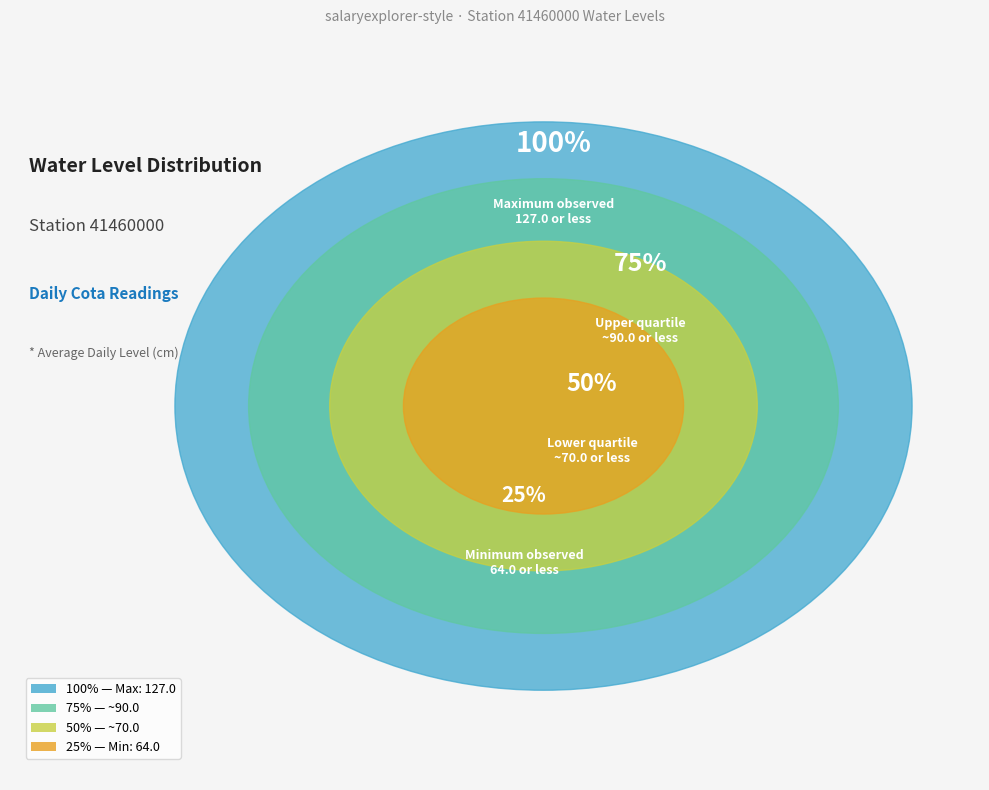

Does any single category account for the majority?

No